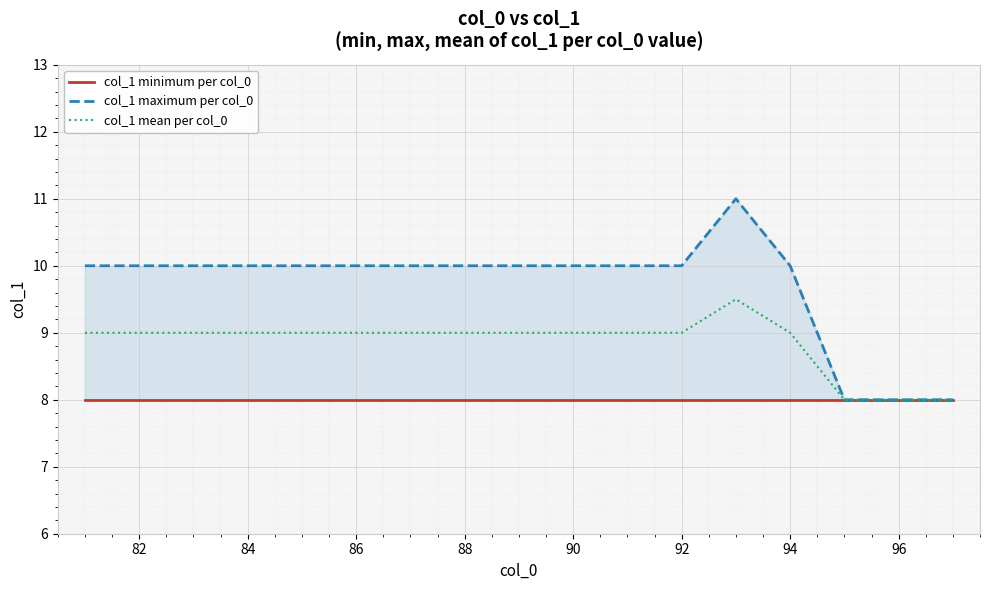

What are all the series names shown in the legend?

col_1 minimum per col_0, col_1 maximum per col_0, col_1 mean per col_0